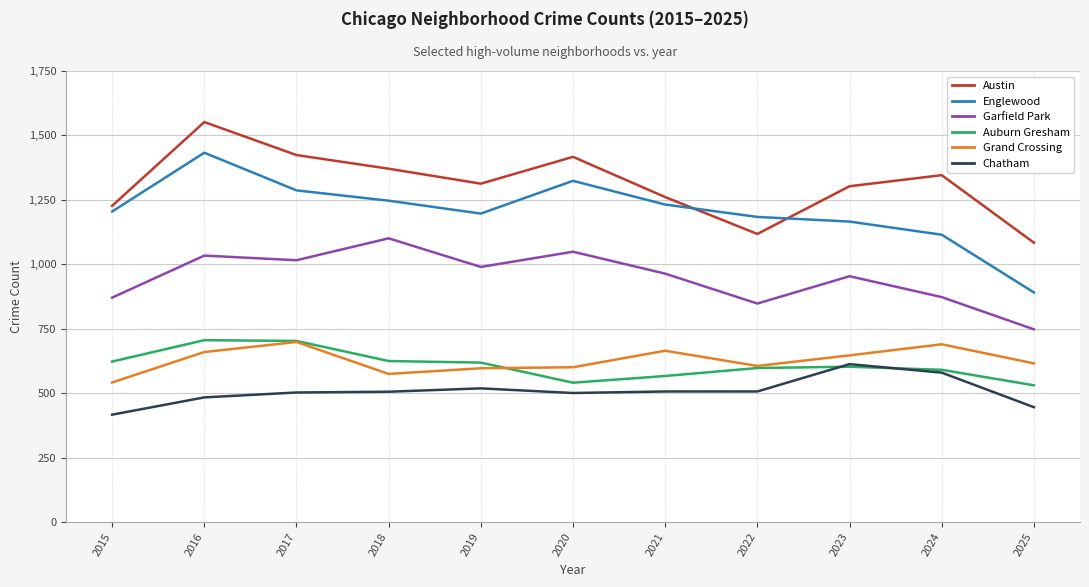

What is the spread (max minus min) of values at 2018?

865